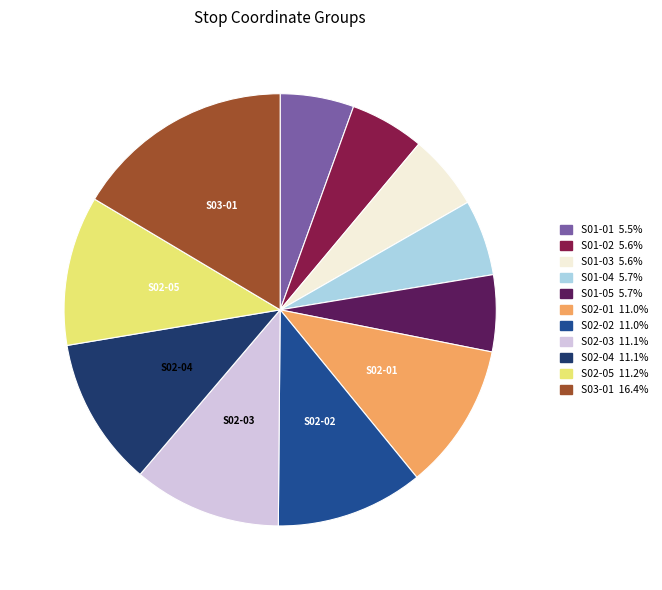

How many segments does this pie chart have?

11